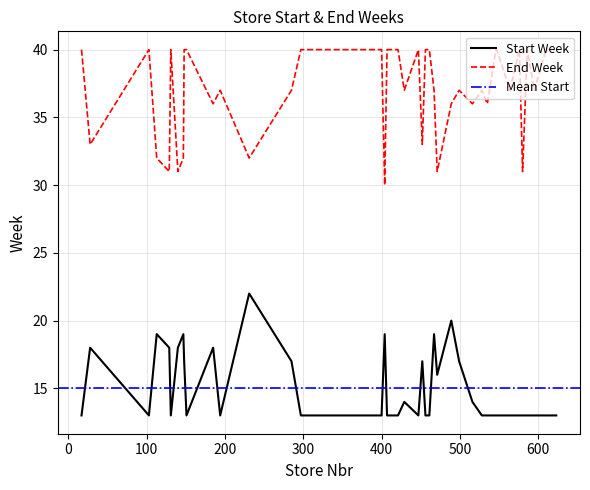

What is the difference between the maximum and minimum values in the Start Week series?

9